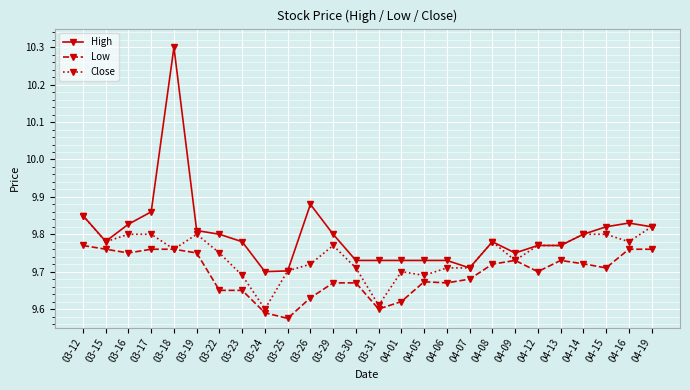

Which series has the widest spread of values?

High